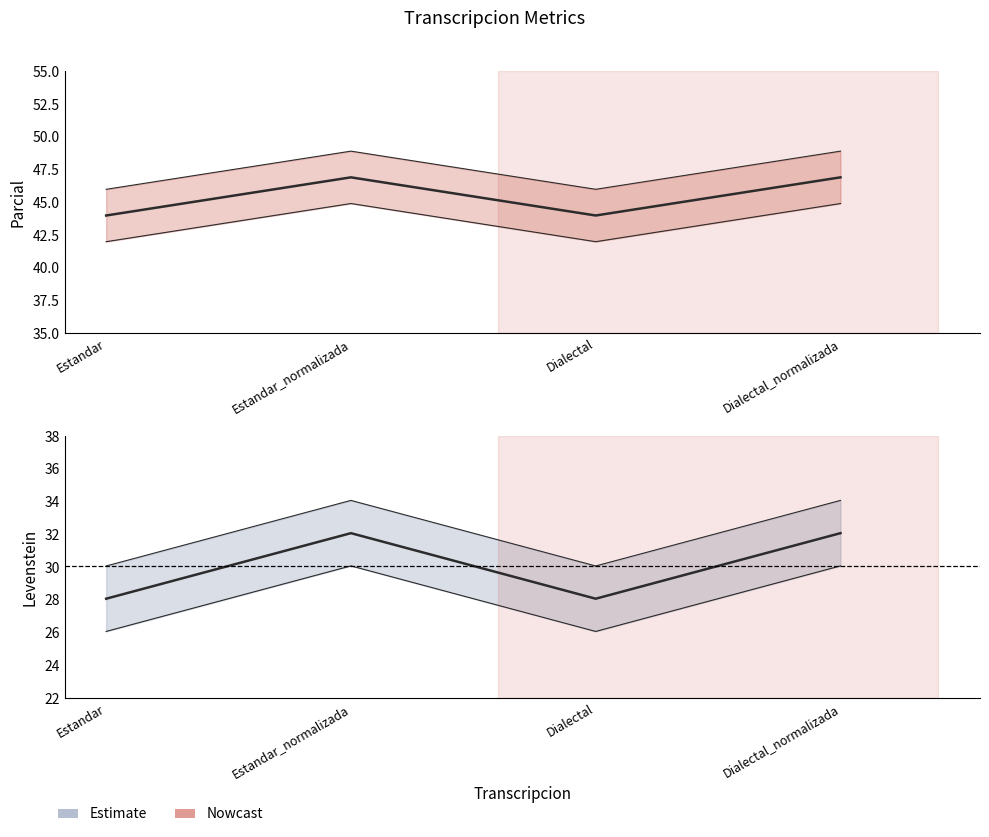

Reading right to left, transcribe all the data shown in this chart.

Parcial: Dialectal_normalizada=46.9	Dialectal=44.0	Estandar_normalizada=46.9	Estandar=44.0
Levenstein: Dialectal_normalizada=32.1	Dialectal=28.1	Estandar_normalizada=32.1	Estandar=28.1